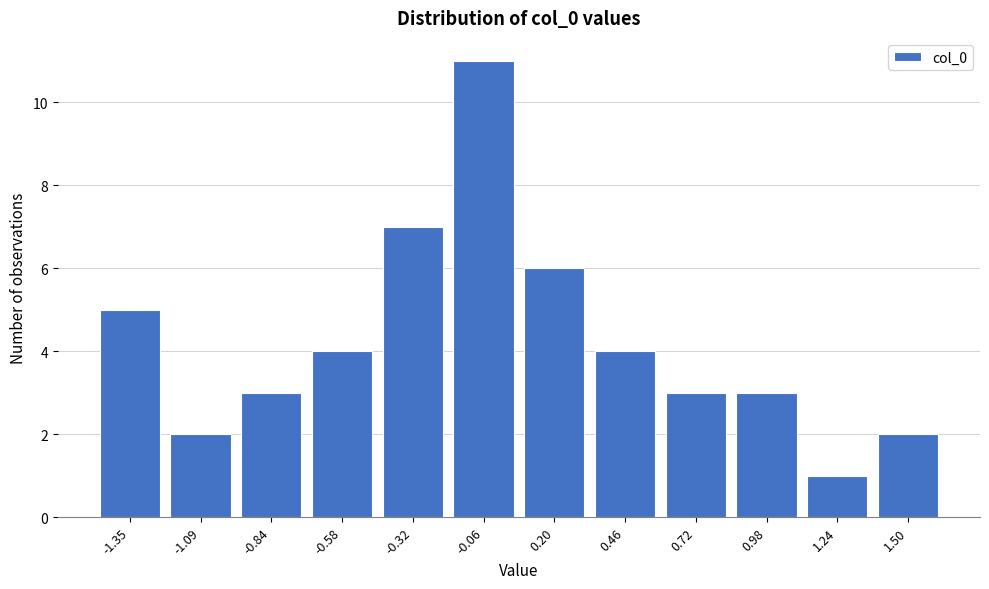

Reading right to left, list all the values displayed in this chart.

2	1	3	3	4	6	11	7	4	3	2	5